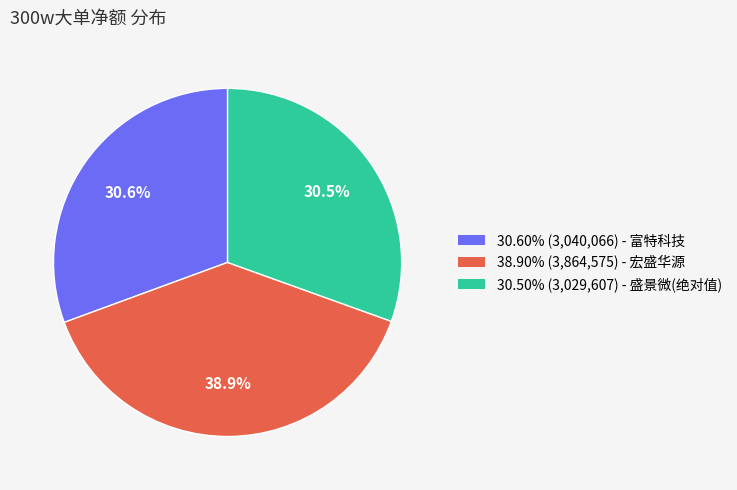

Does any single category account for the majority?

No